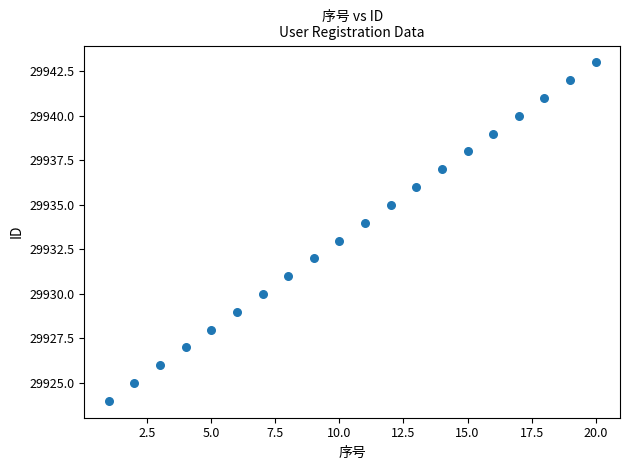

What is the range of X values (max minus min)?

19